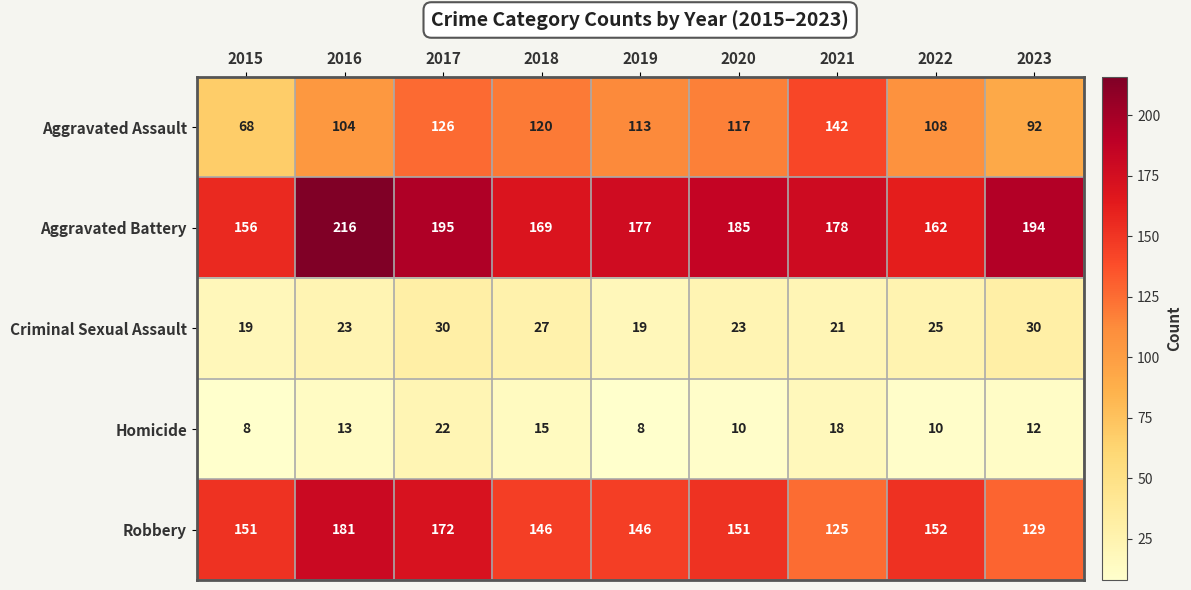

What is the sum of all Homicide values?

116